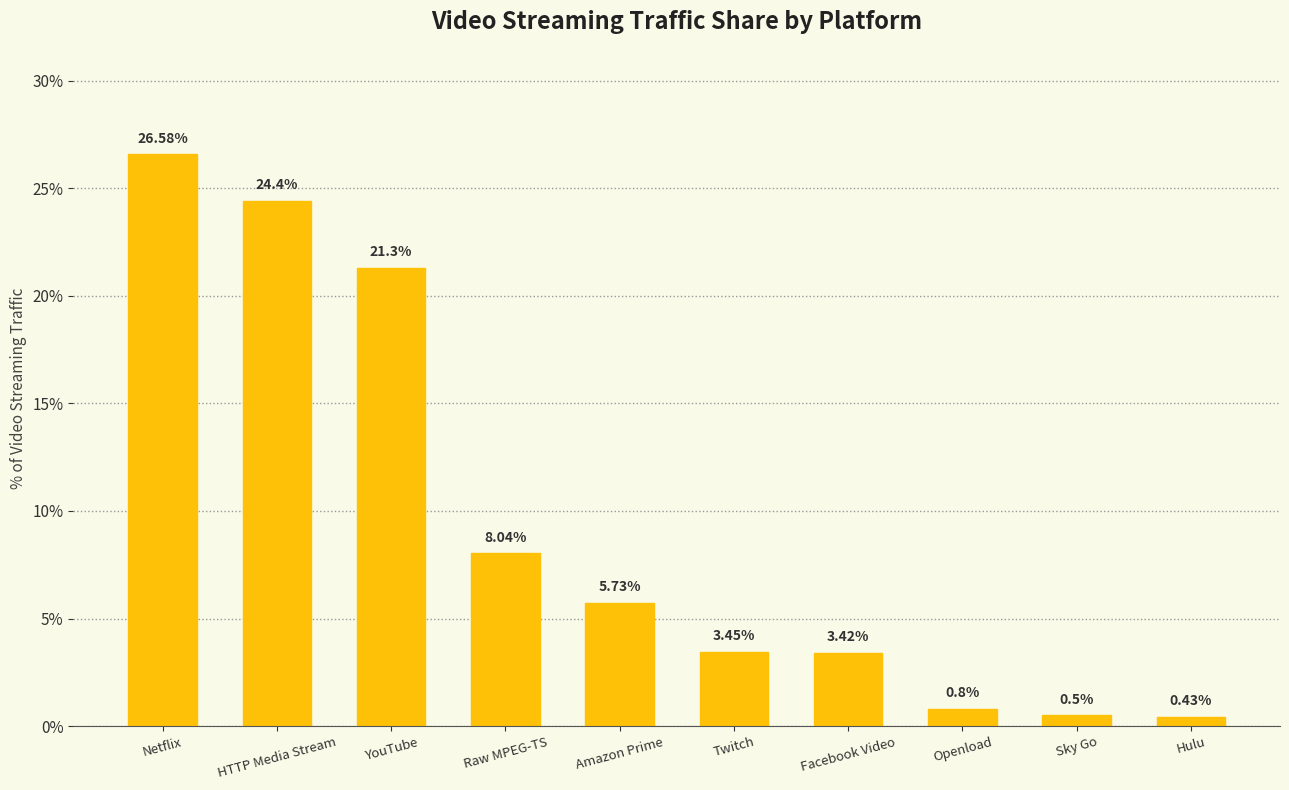

Does the chart contain stacked bars?

No